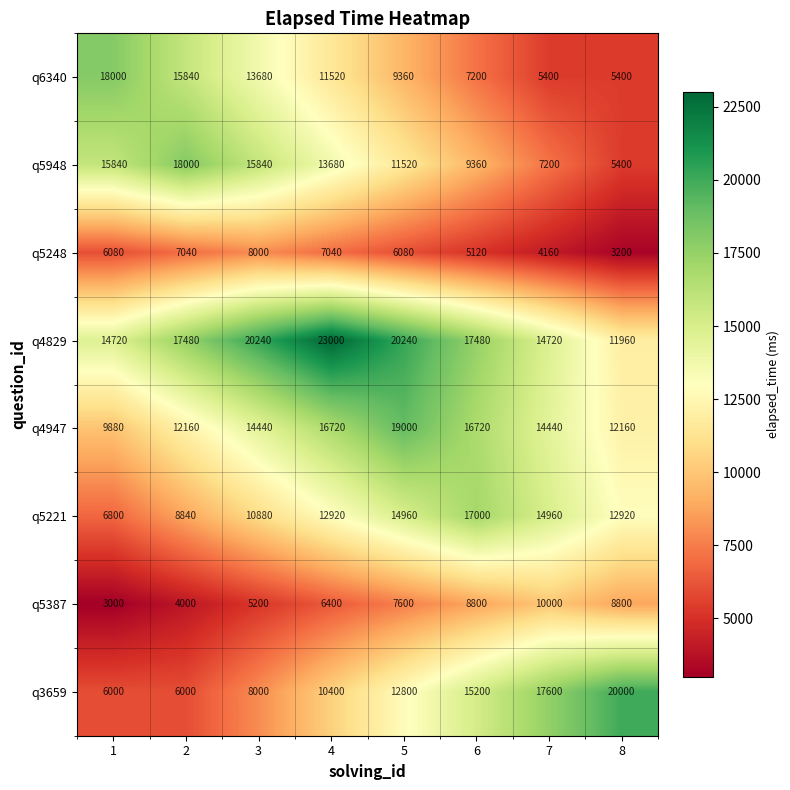

What is the sum of all q5948 values?

96840